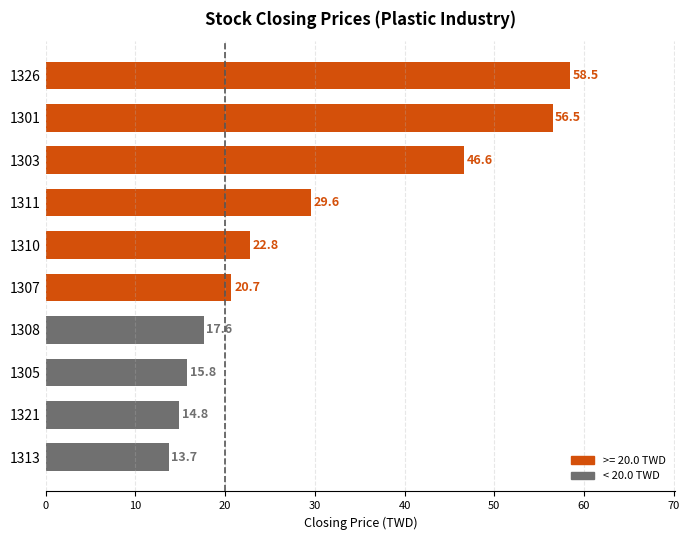

Which label corresponds to the largest value in the chart?

1326